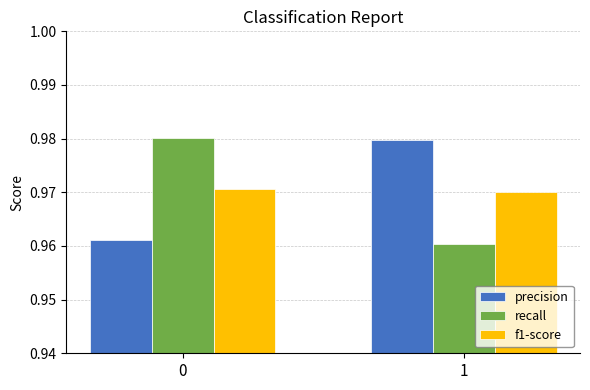

True or false: precision has a value of 1.5 at 1.

False